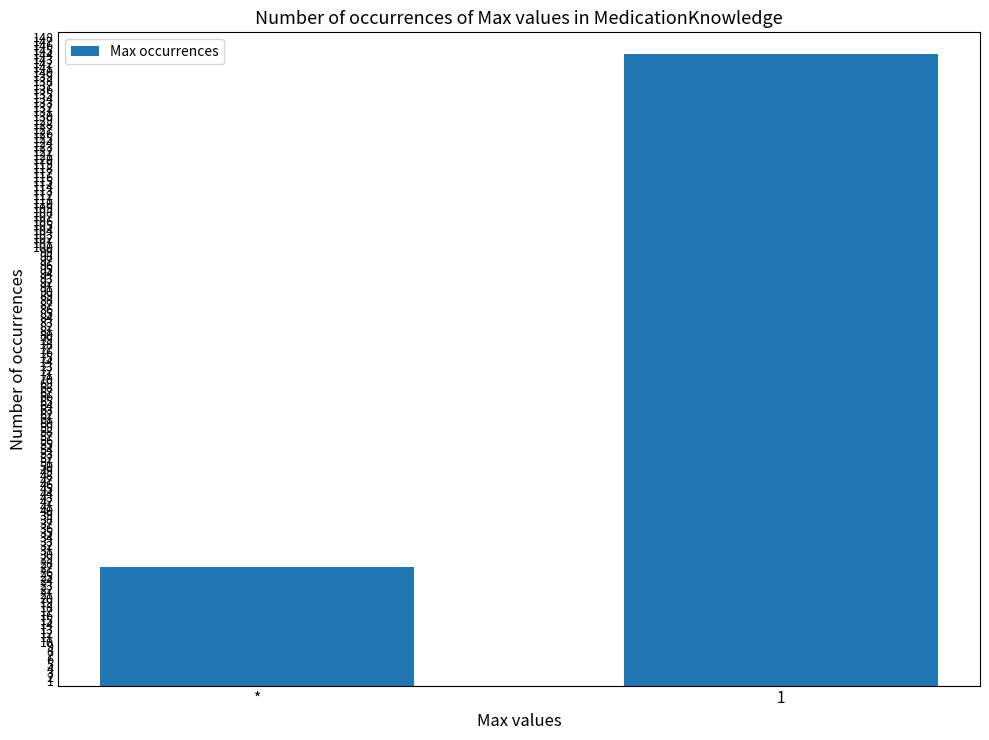

At which label is the value closest to 85?

*